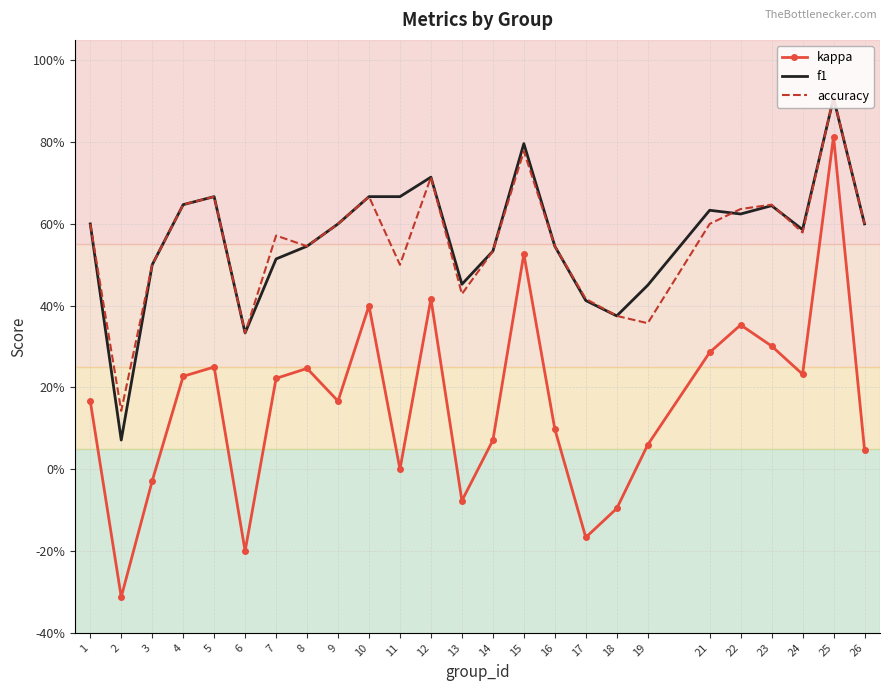

What is the sum of the f1 values at 26 and 25?

1.5